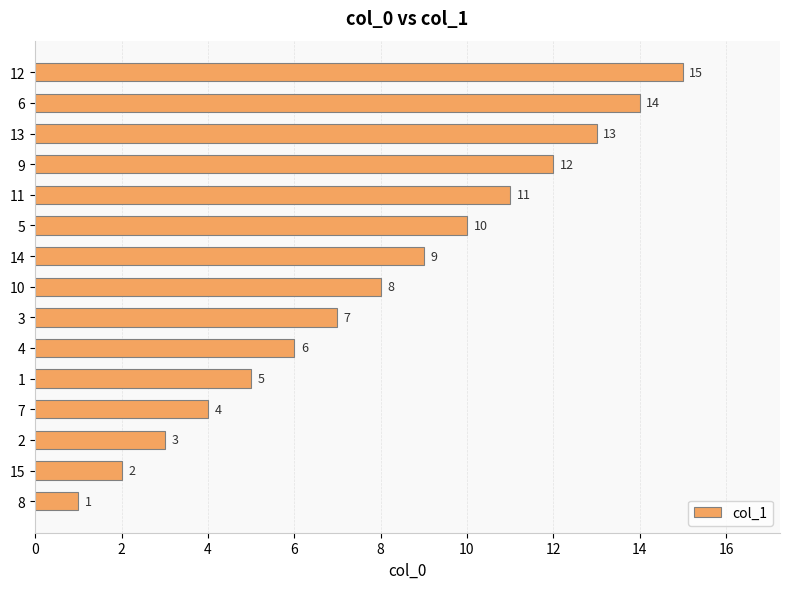

What is the ratio of the value at 2 to the value at 10?

0.4